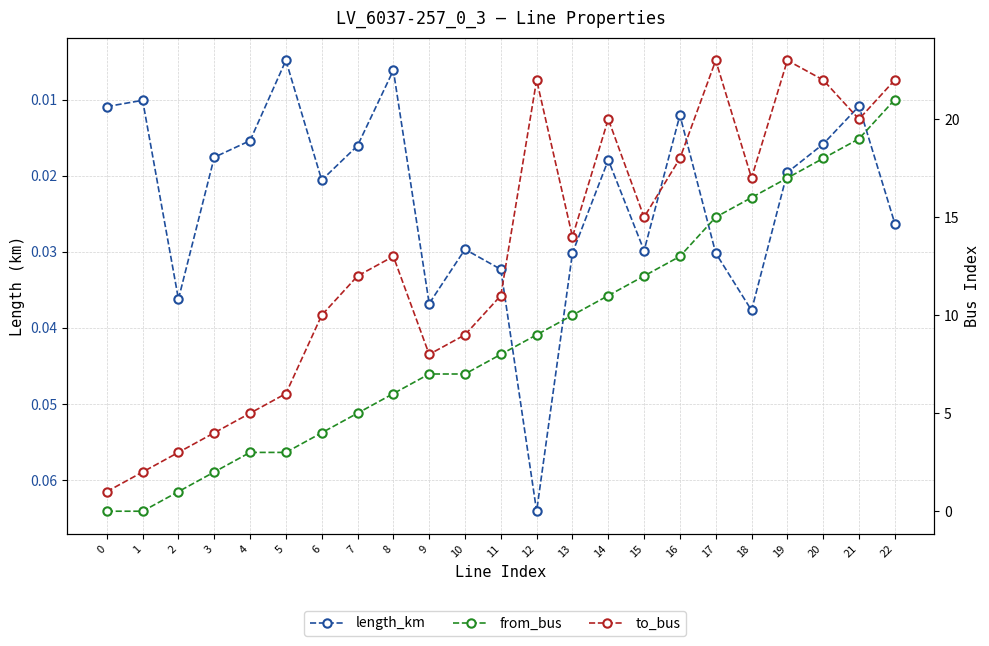

What is the maximum value shown in the chart?

23.0